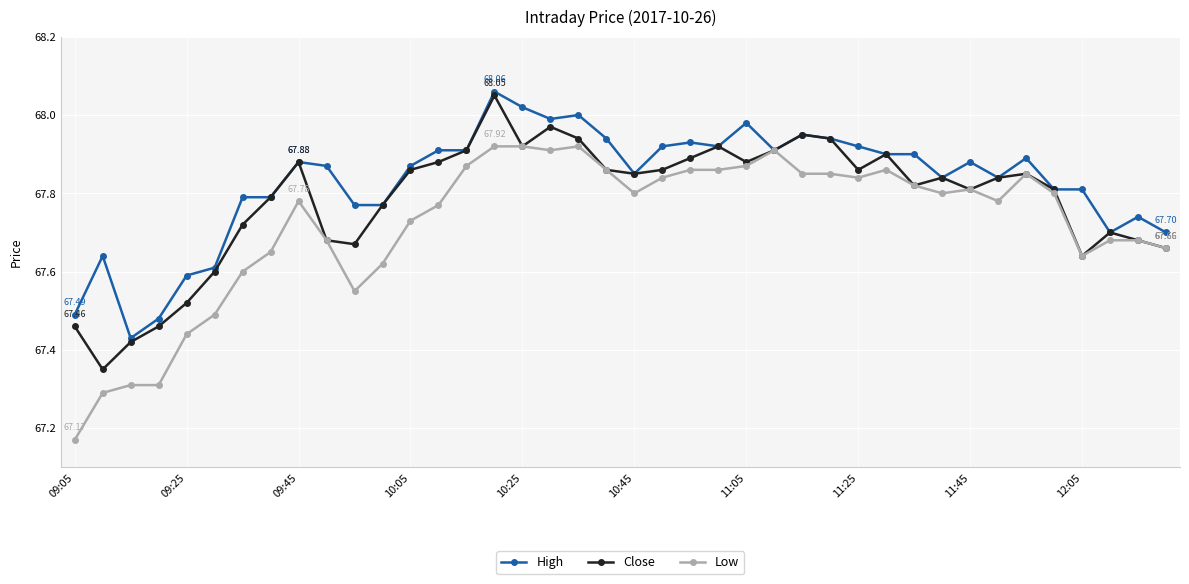

At how many categories does at least one series exceed 67?

40